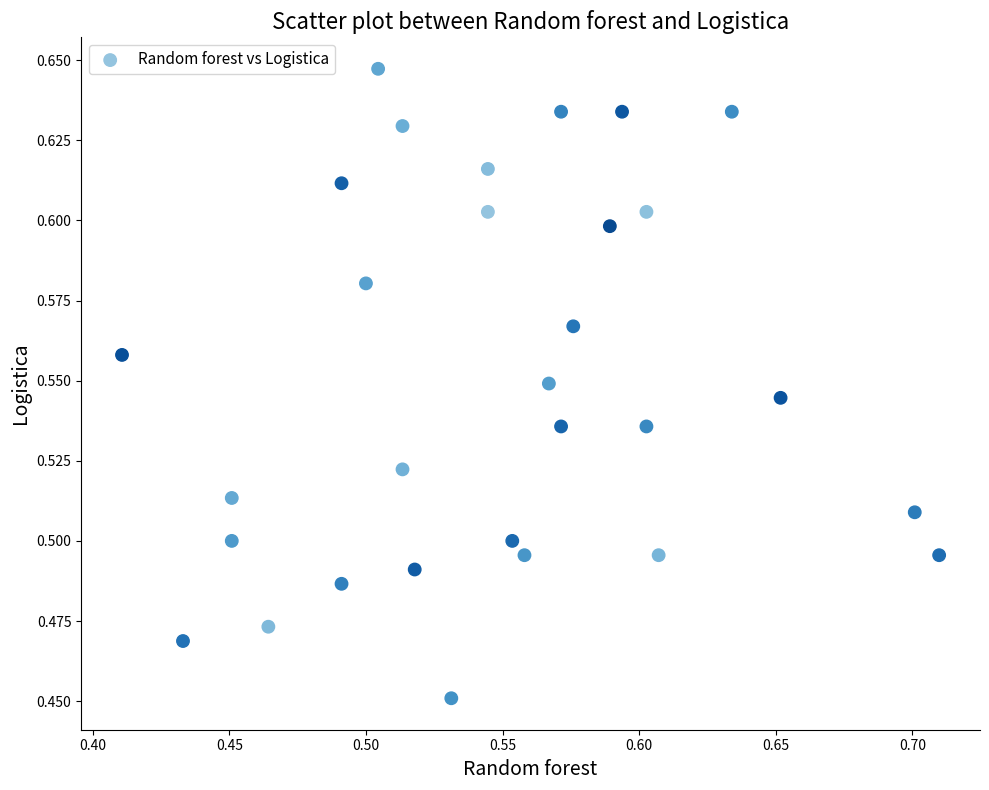

What is the range of X values (max minus min)?

0.3